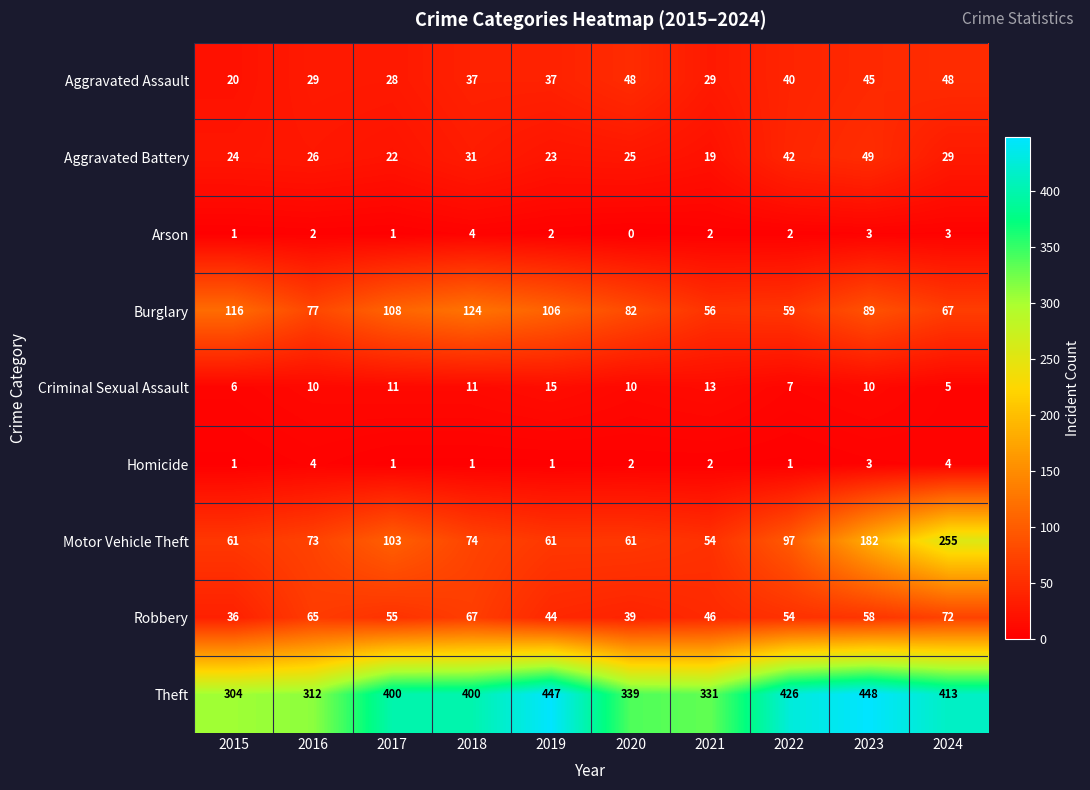

What is the sum of all Aggravated Battery values?

290